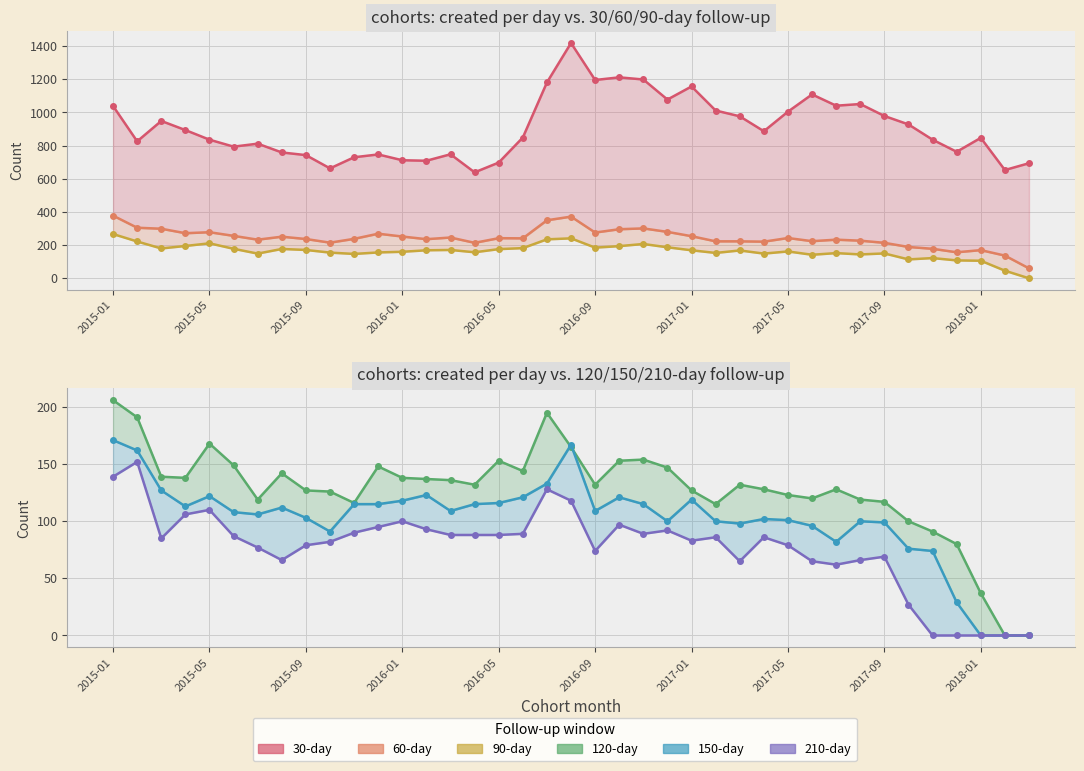

Rank the series by their maximum value, from highest to lowest.

30-day, 60-day, 90-day, 120-day, 150-day, 210-day